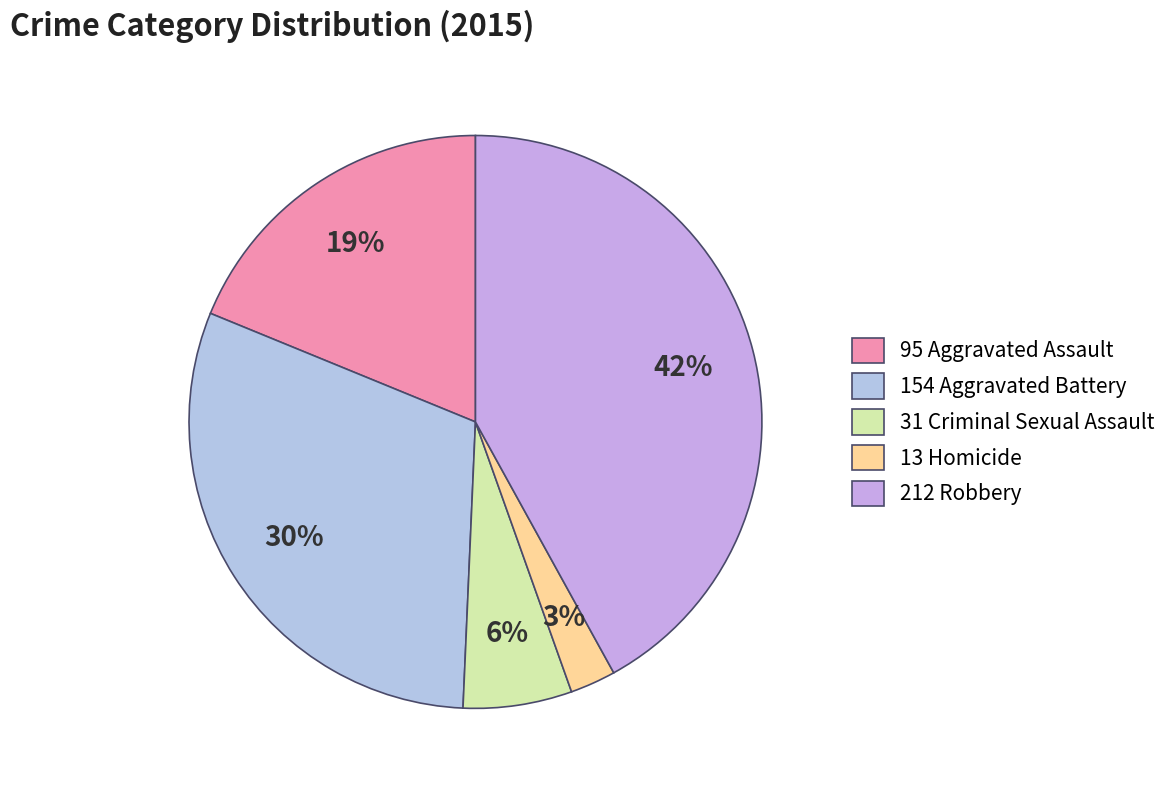

How many slices are in this pie chart?

5